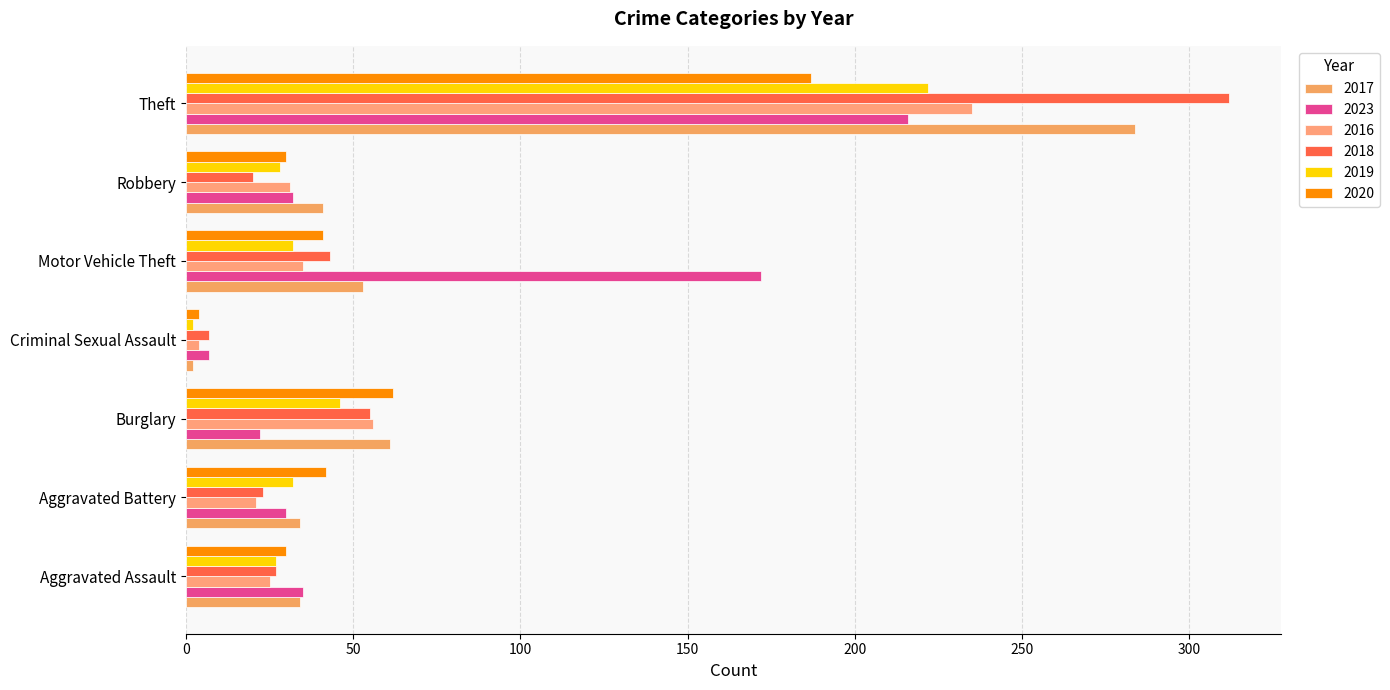

The value of 2023 at Burglary is 22. True or false?

True